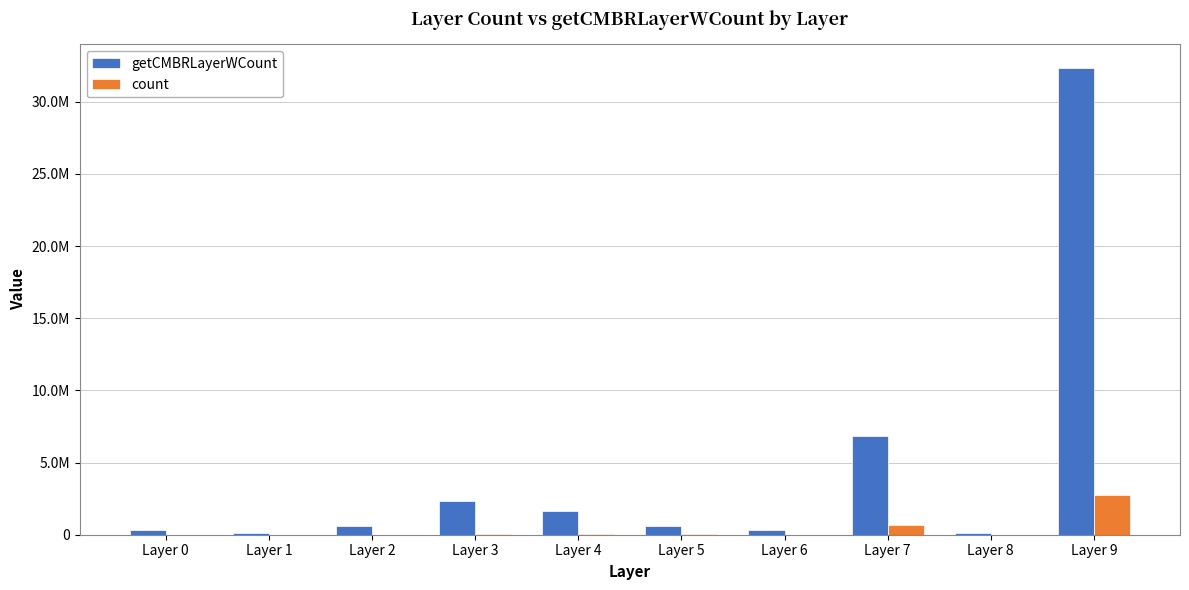

What is the difference between the getCMBRLayerWCount values at Layer 4 and Layer 7?

5160952